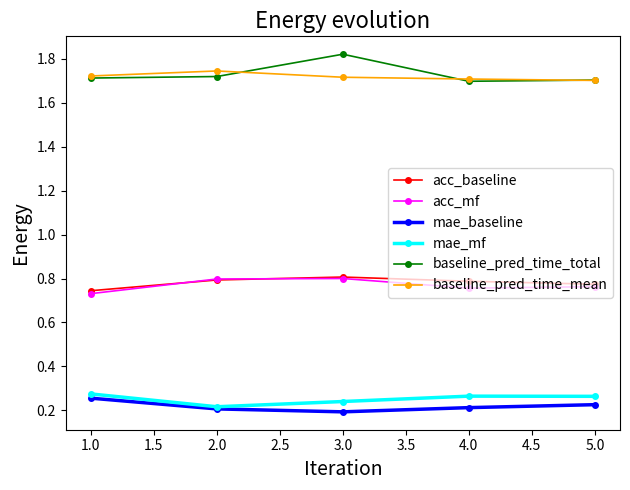

How many distinct data groups are displayed?

6